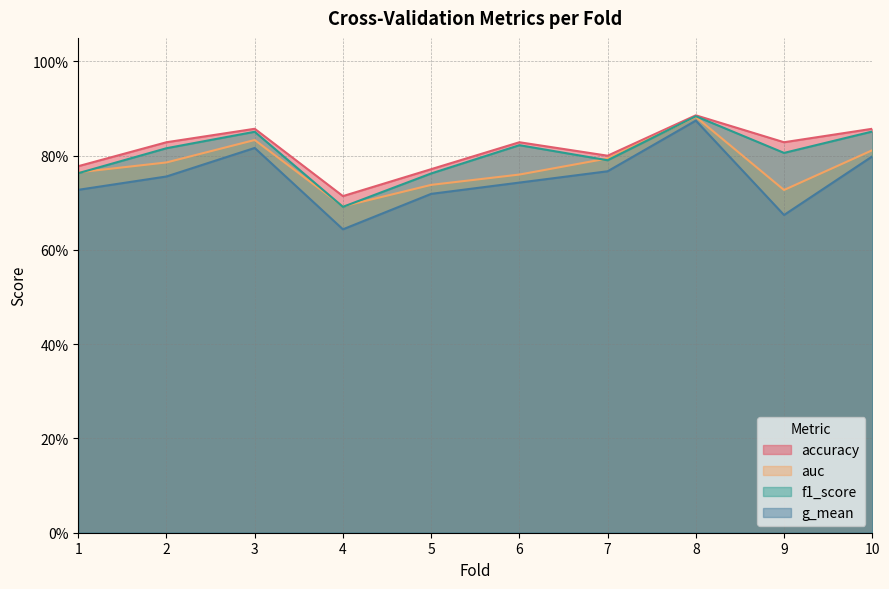

What is the value of the auc point at the 9th from the left?

0.7